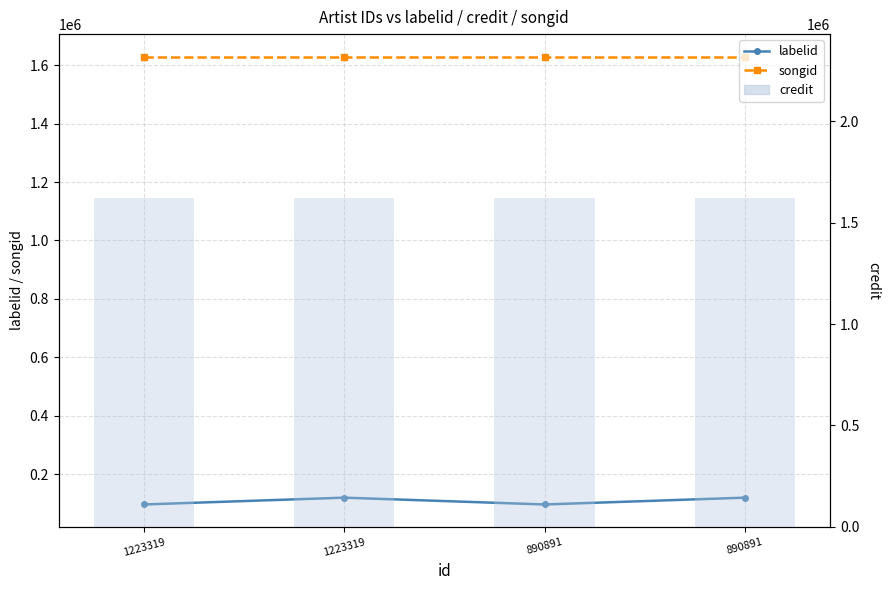

At which label does labelid reach its minimum?

1223319